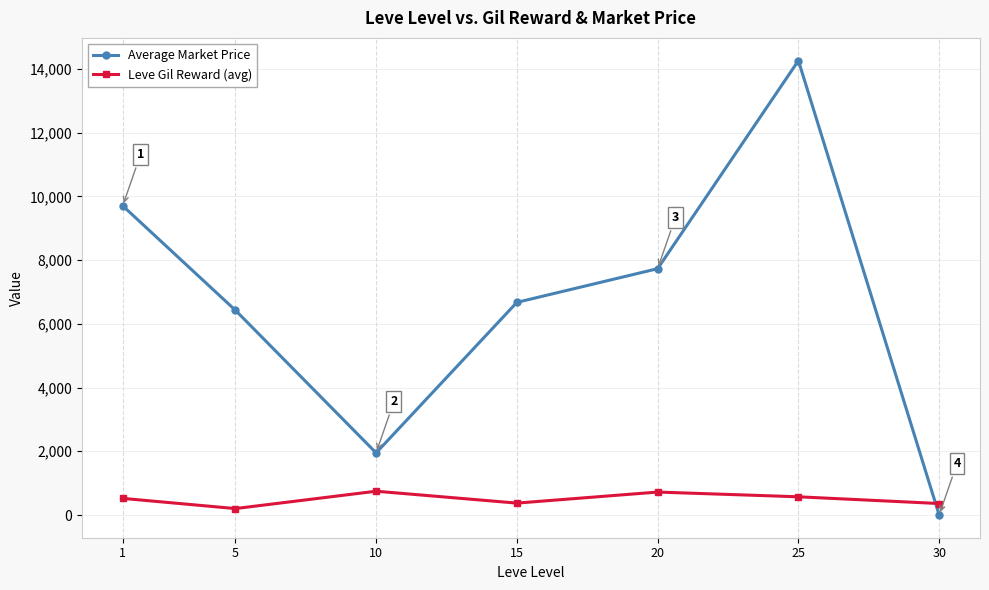

At 10, list the series in order from largest to smallest.

Average Market Price, Leve Gil Reward (avg)